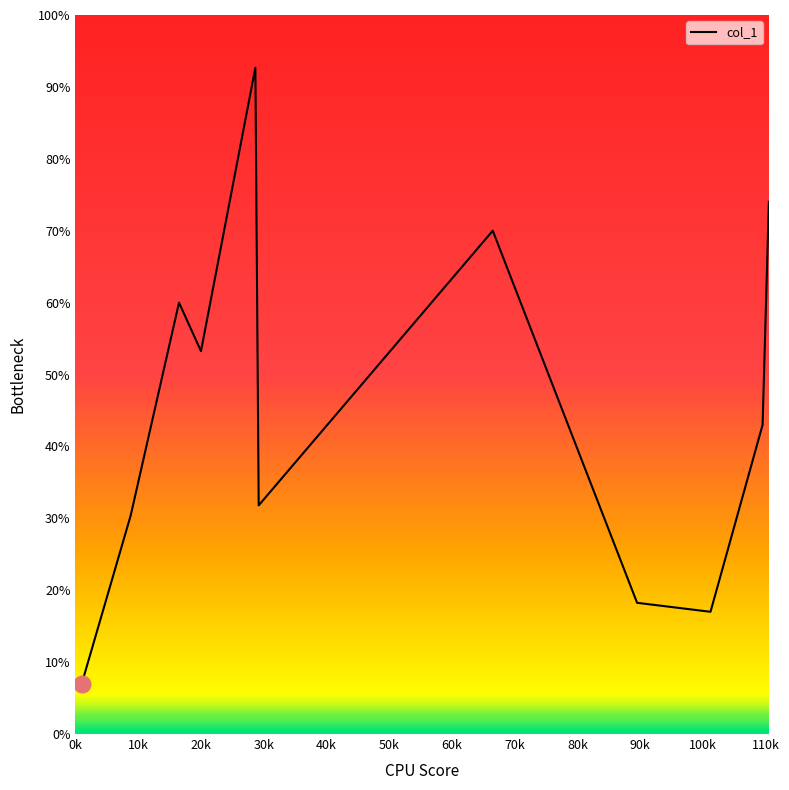

What is the greatest value displayed?

92.7